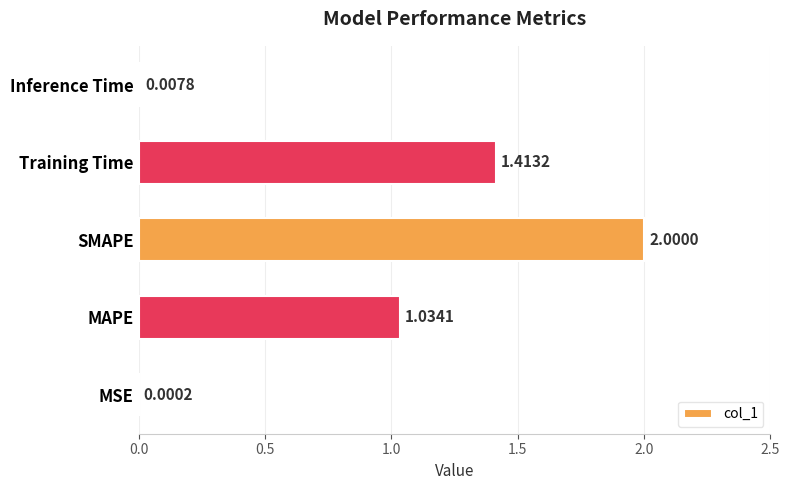

What is the sum of all values?

4.5